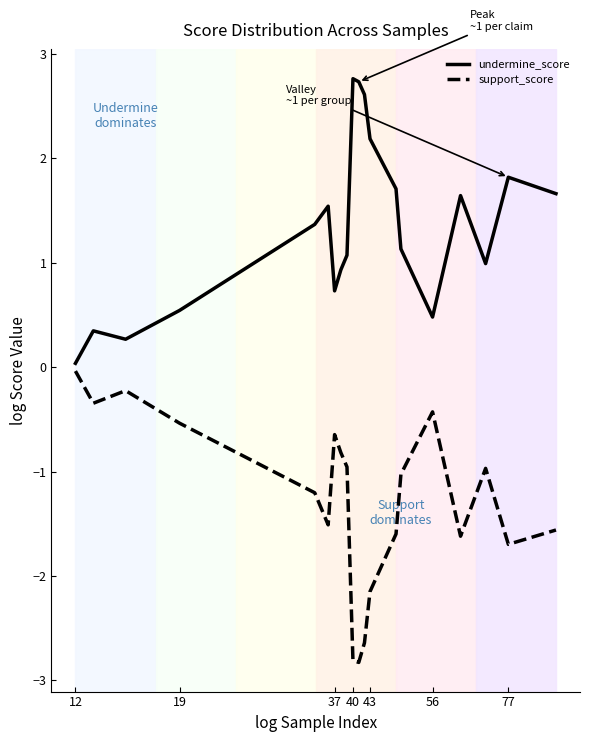

What is the difference between the maximum and minimum values in the support_score series?

2.8